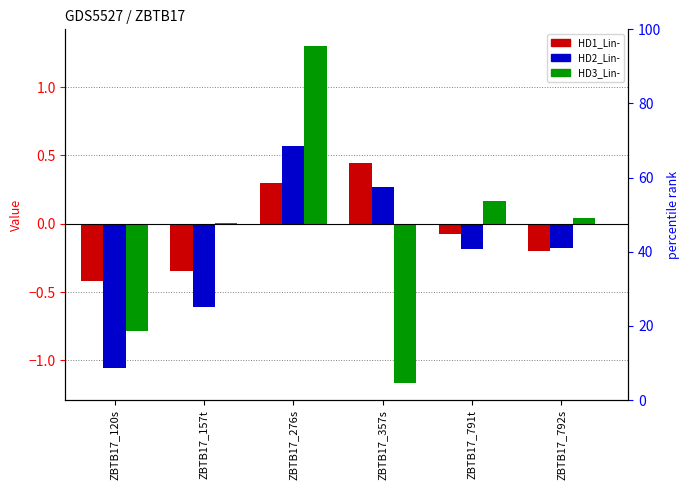

How many positive values does the HD2_Lin- series have?

2